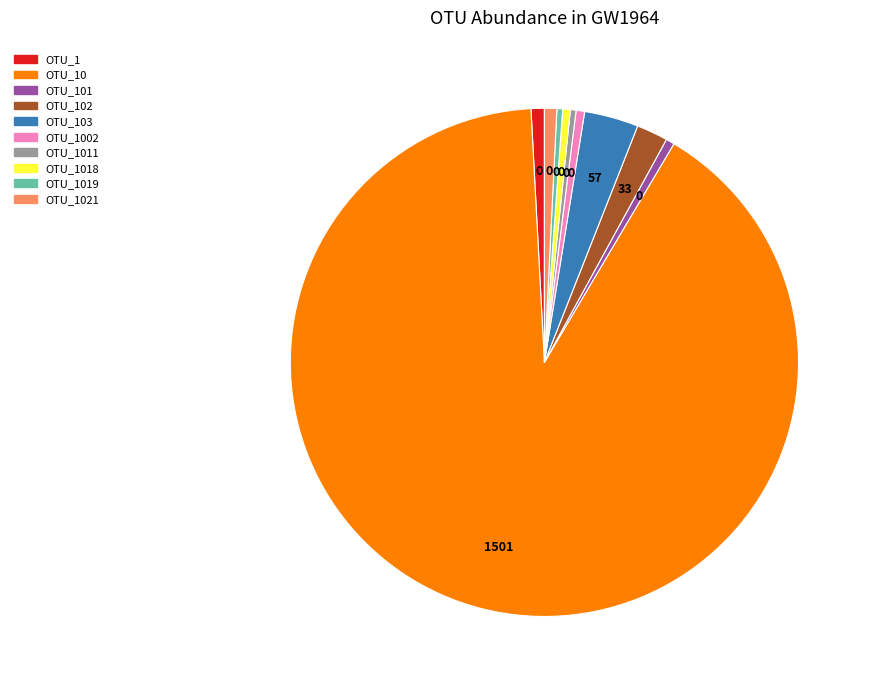

Does any single category account for the majority?

Yes